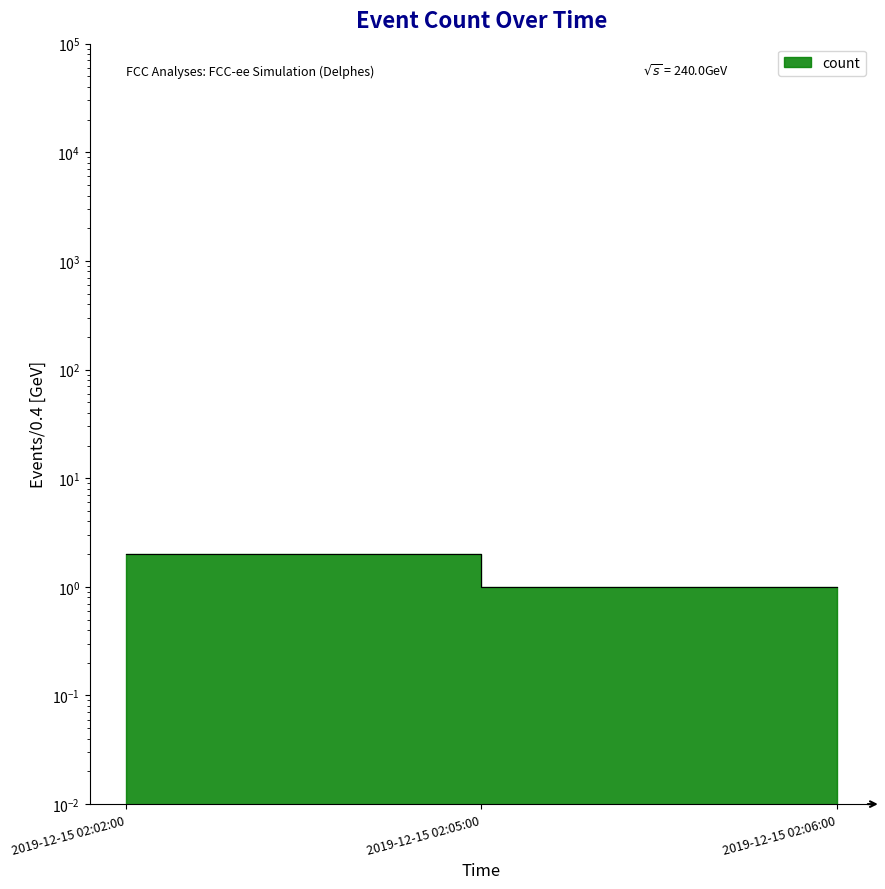

What position from the right is 2019-12-15 02:05:00?

2